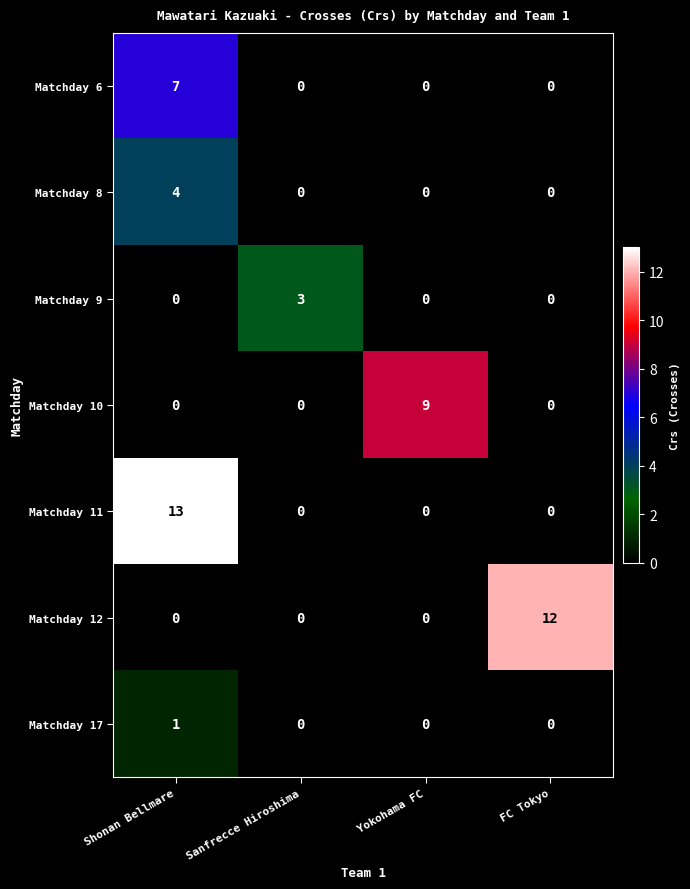

List the series in order of their peak value, highest first.

Matchday 11, Matchday 12, Matchday 10, Matchday 6, Matchday 8, Matchday 9, Matchday 17